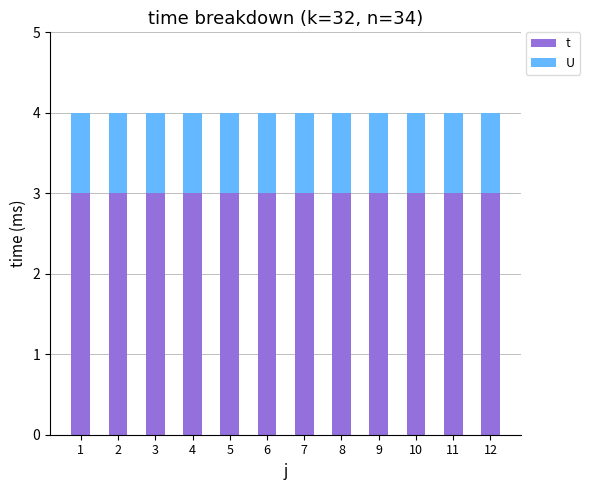

What is the highest value of the t series?

3